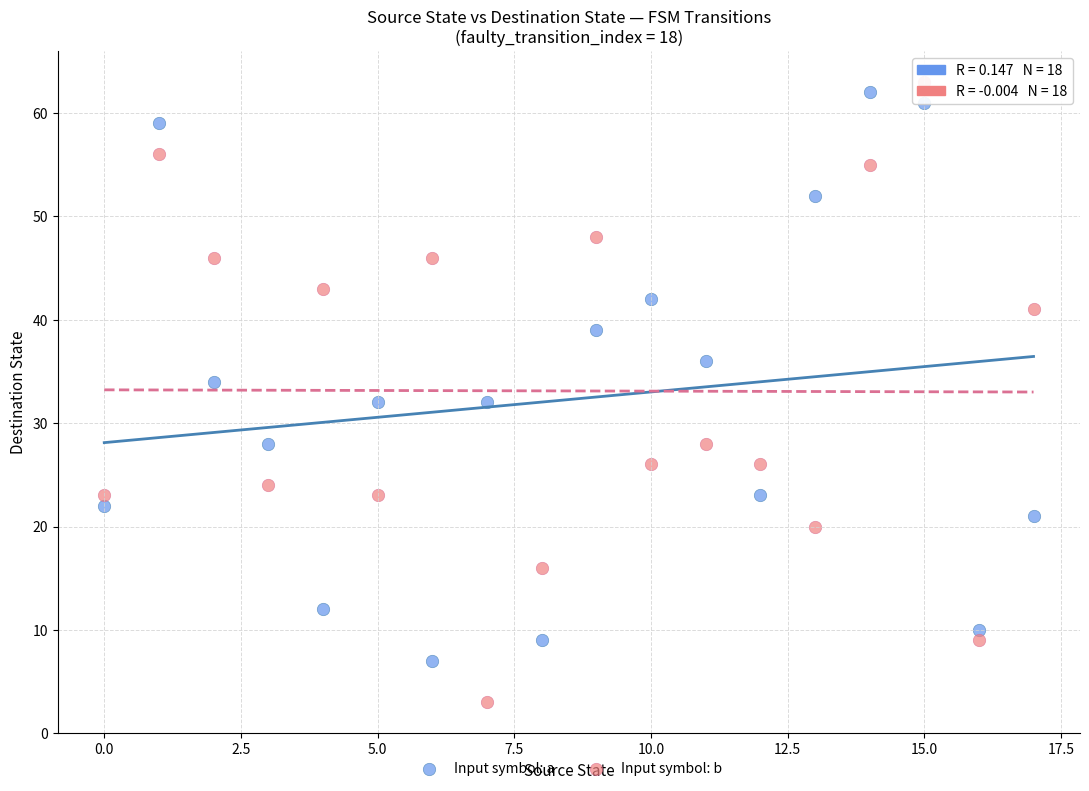

Which series reaches the minimum Y coordinate?

Input symbol: b